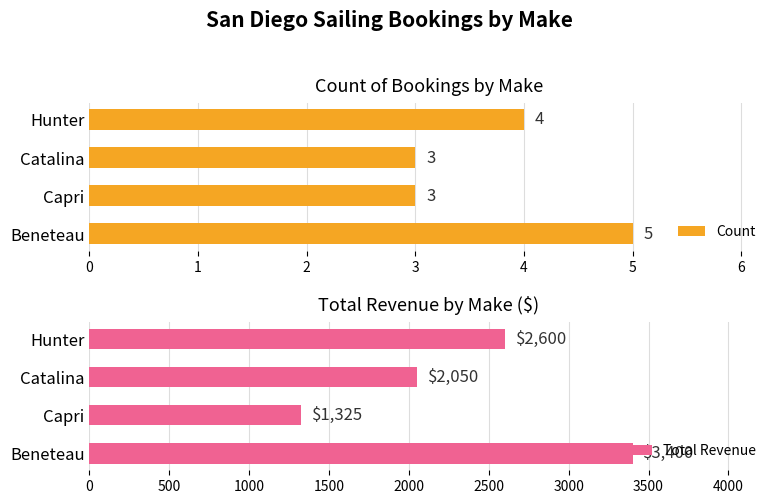

How many bars are there in total?

8